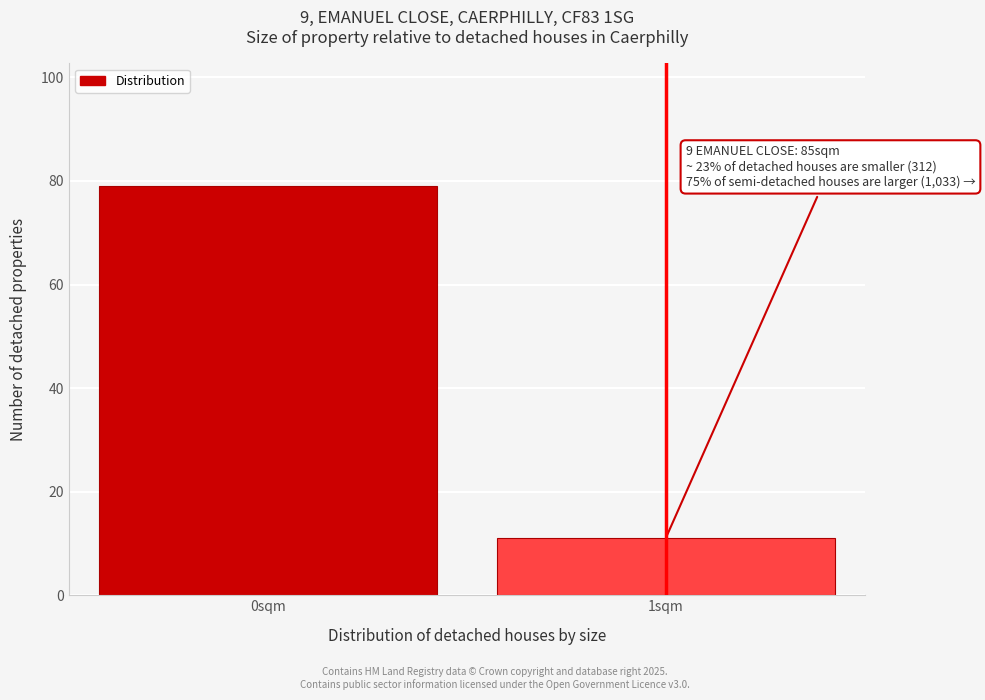

Reading left to right, extract all data points from this chart.

79	11